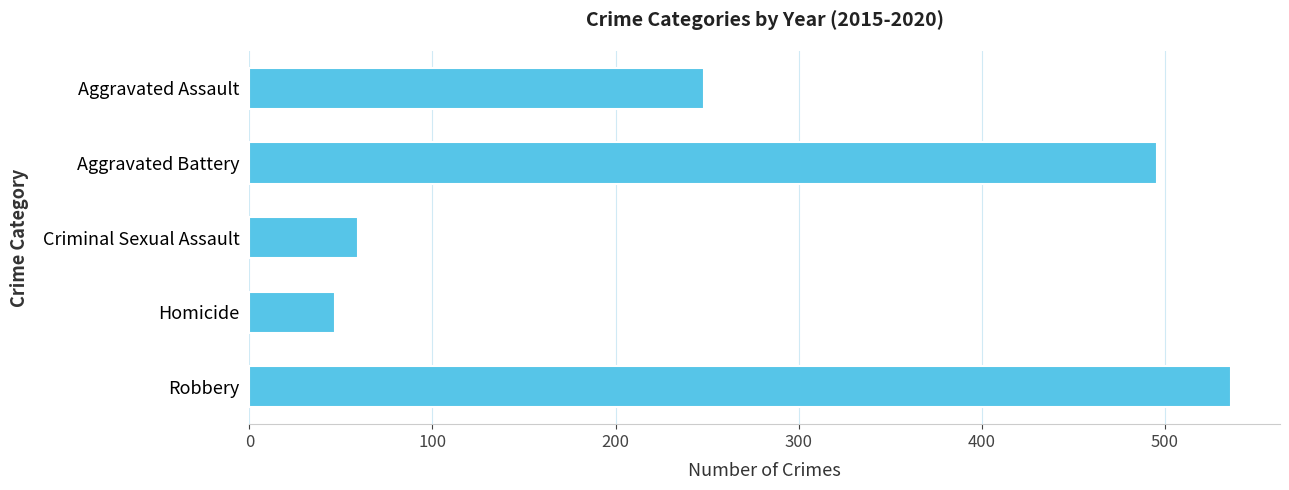

What is the difference between the maximum and second lowest values?

476.5